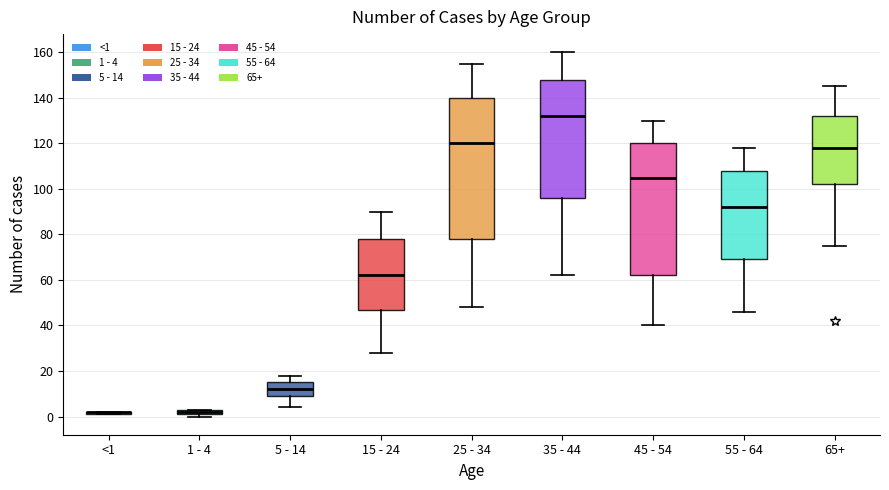

Comparing the boxes themselves (not the whiskers), which one is the tallest?

25 - 34